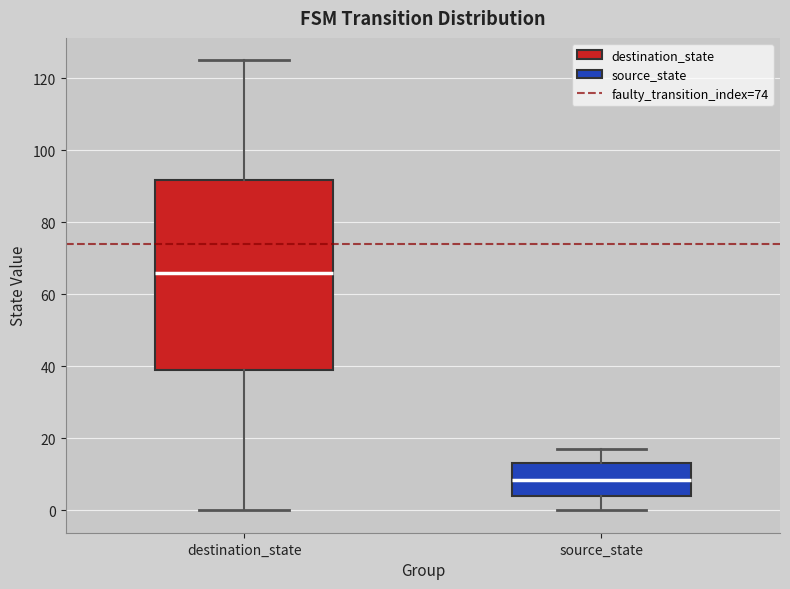

Reading left to right, transcribe this box plot: for each box, give where its median line is, the range the box spans, and where its two whiskers end, as read against the y-axis. The values are not printed on the chart, so give them approximately, as read against the axis.

destination_state: median 66, box 40 to 92, whiskers 0 to 126
source_state: median 8, box 4 to 14, whiskers 0 to 18